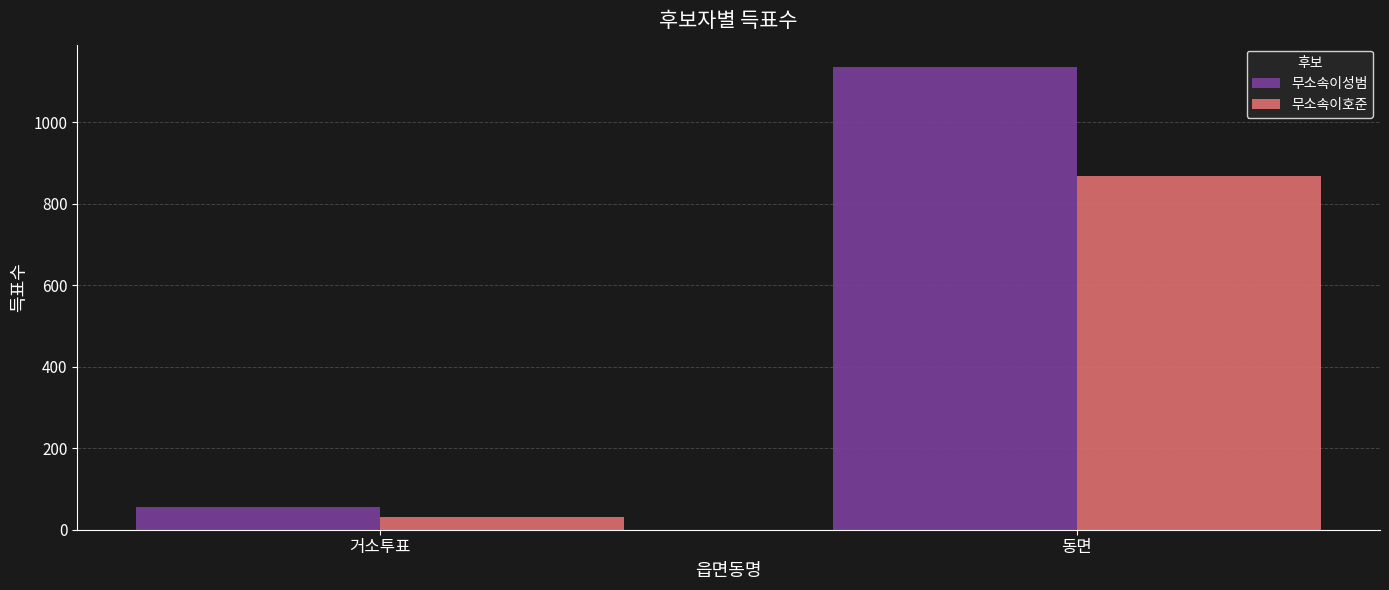

What are all the series names shown in the legend?

무소속이성범, 무소속이호준